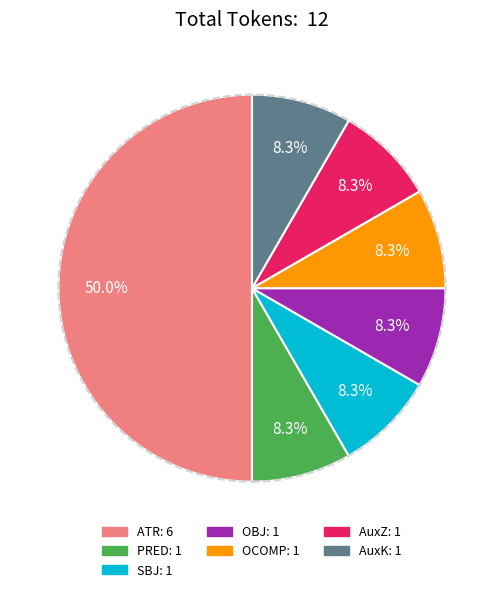

Do AuxK and OBJ together represent more than half of the pie?

No